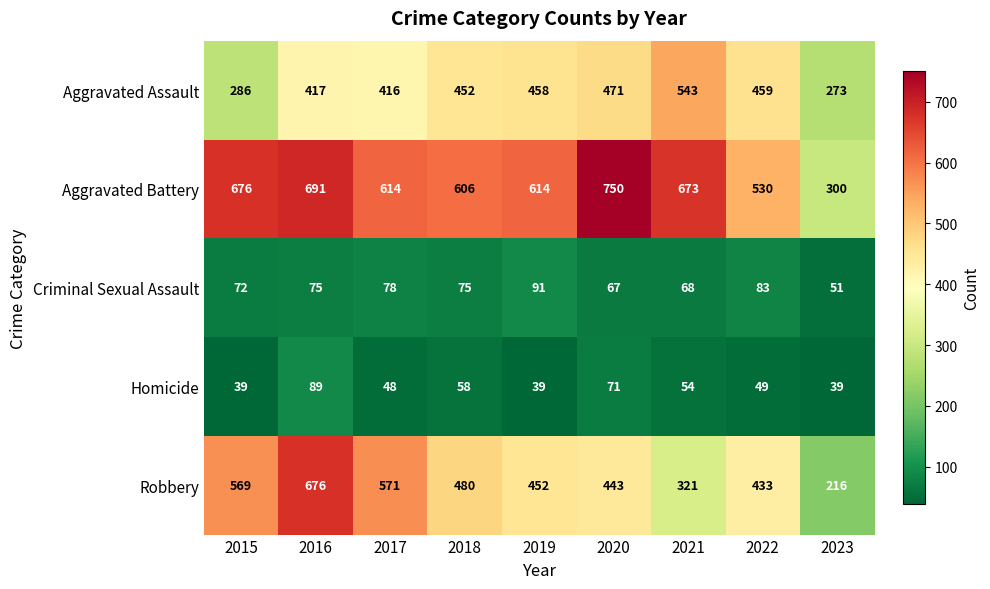

What is the smallest value displayed?

39